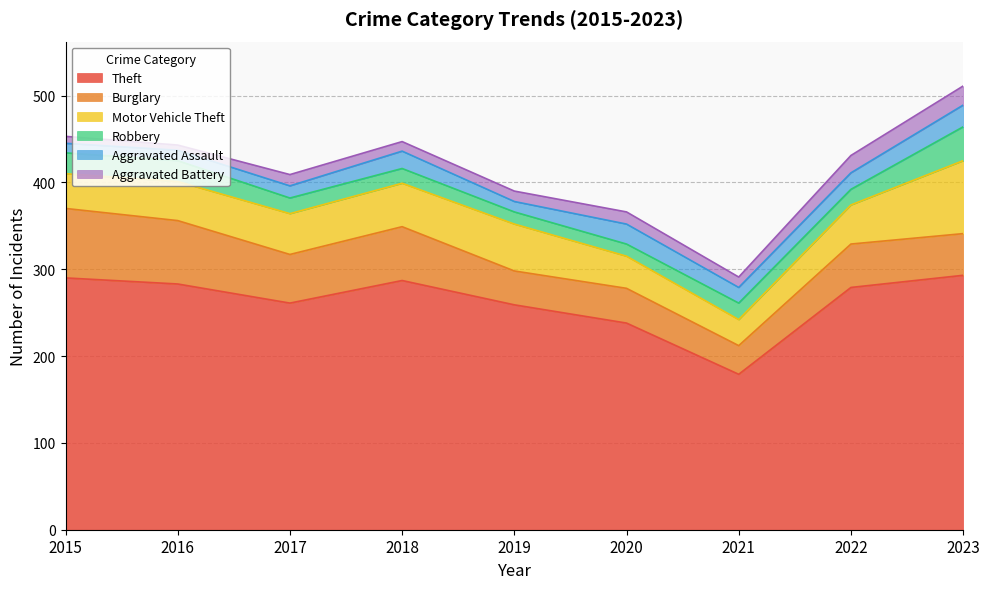

Does the chart have visible grid lines?

Yes